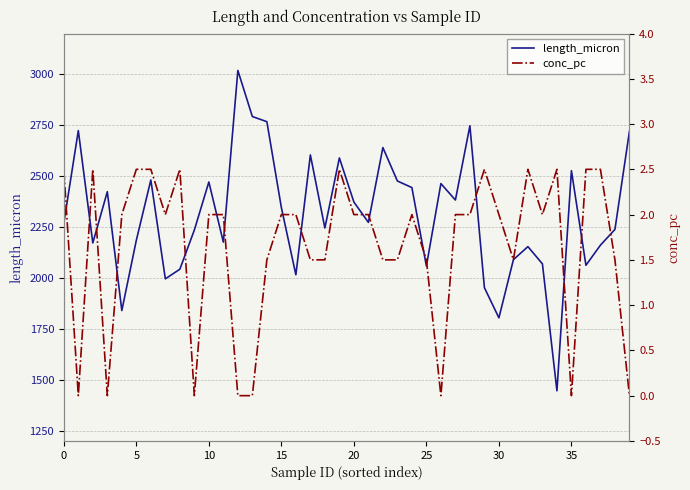

Does the chart have visible grid lines?

Yes